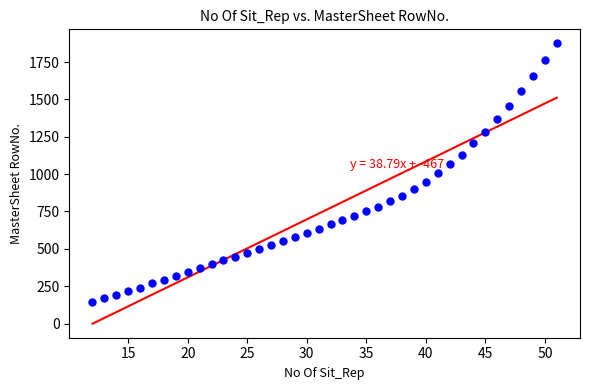

What is the range of X values (max minus min)?

39